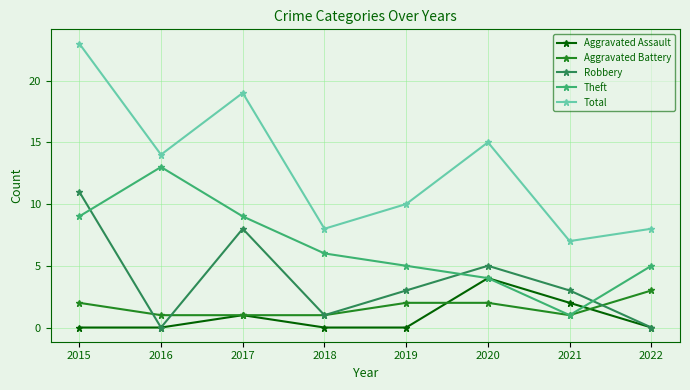

Where is the first local maximum for Total?

2017